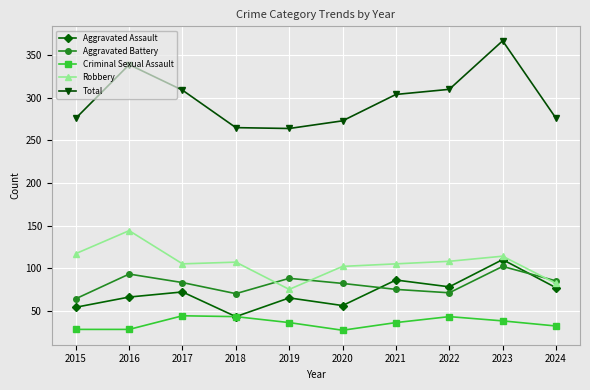

What is the value of the Aggravated Battery point at the 5th from the left?

88